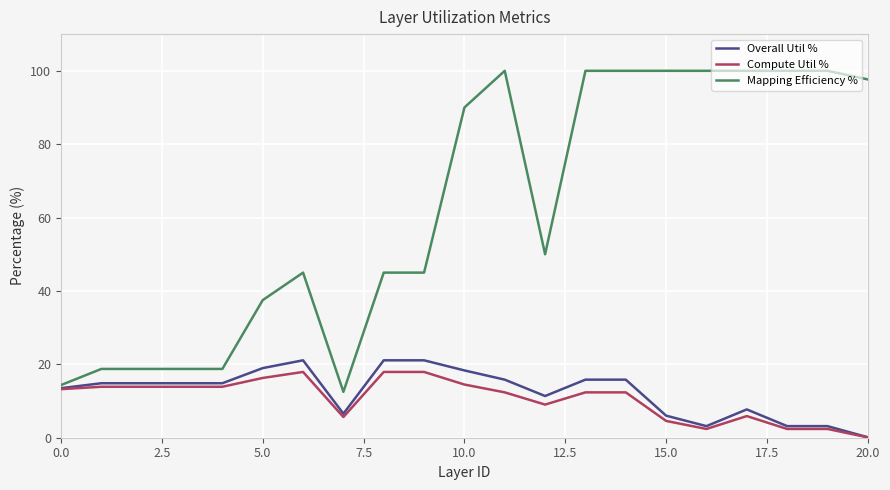

What is the maximum value for Compute Util %?

17.9